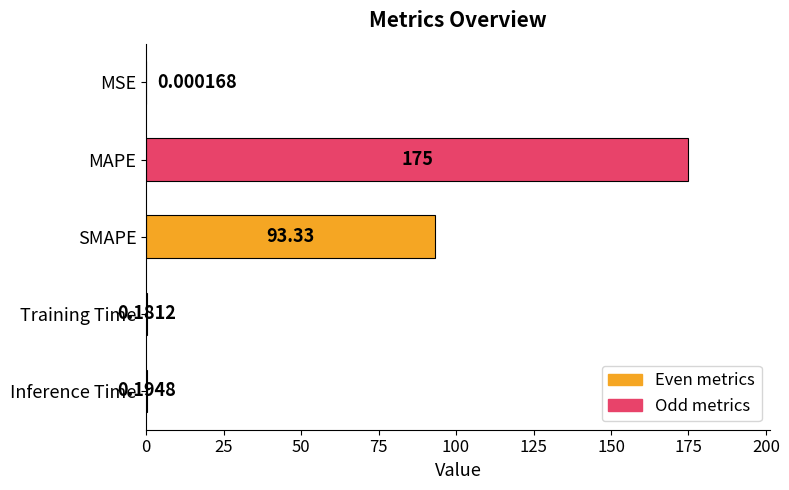

Which has a higher value, Inference Time or Training Time?

Inference Time